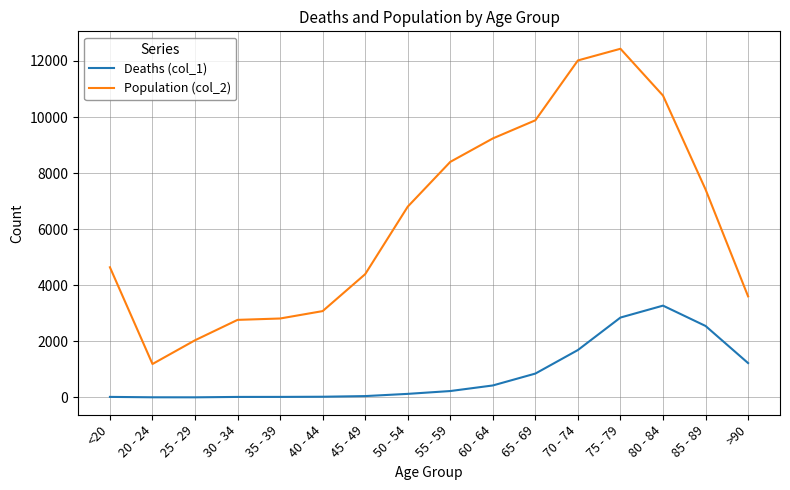

At which category is the sum across all series the highest?

75 - 79